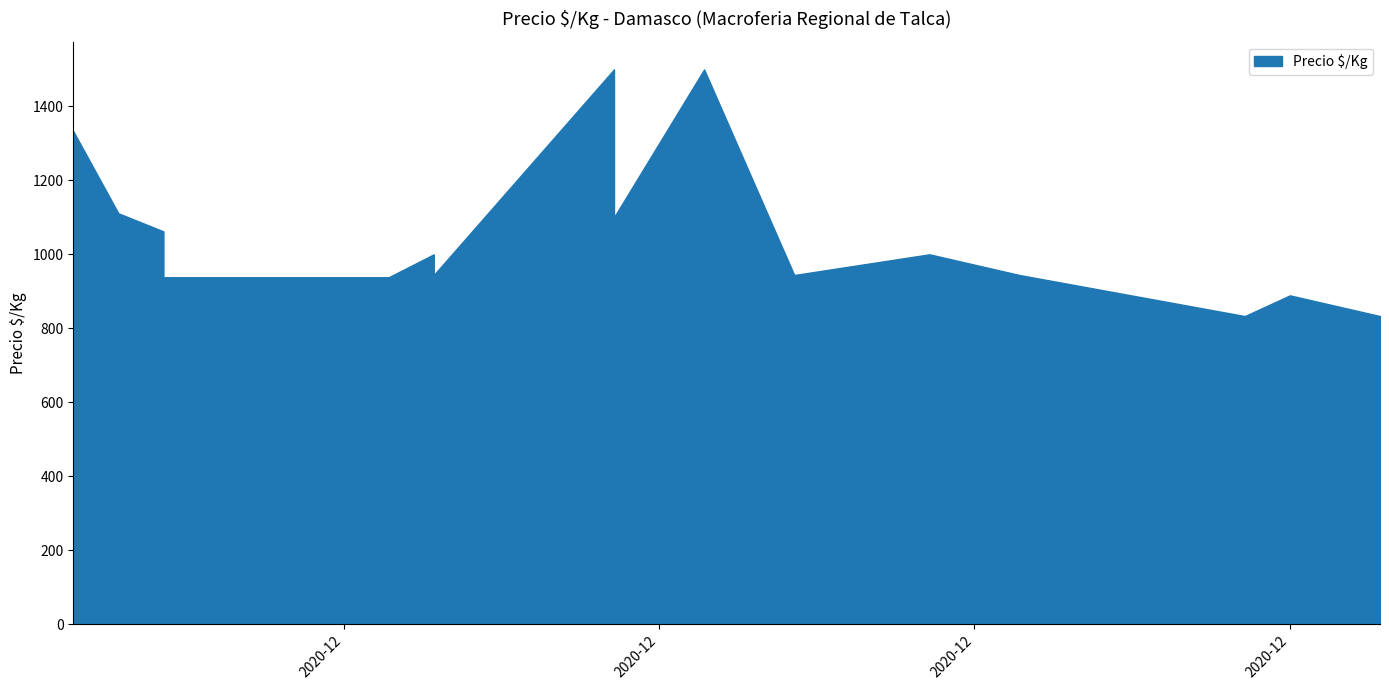

What is the approximate value at 2020-12-07, to the nearest 10?

1500